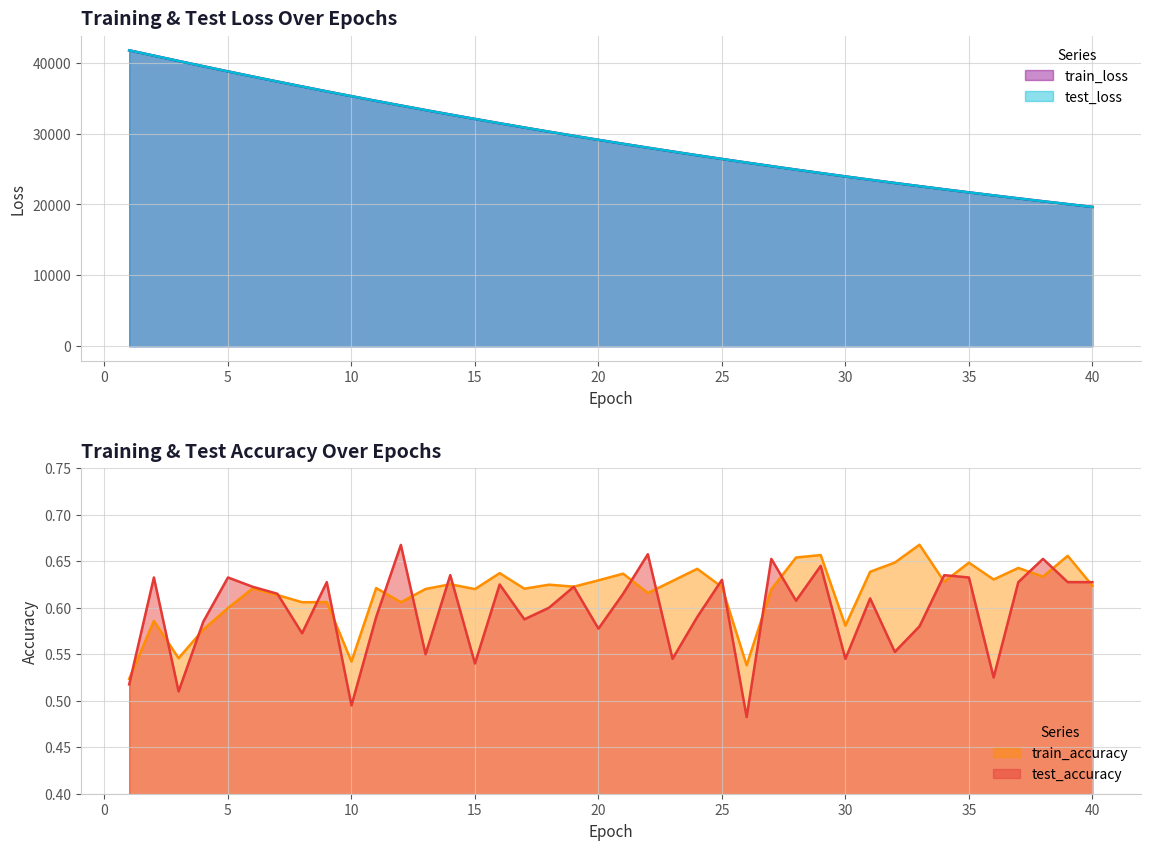

True or false: train_loss has more than 2 points higher than both neighbors.

False